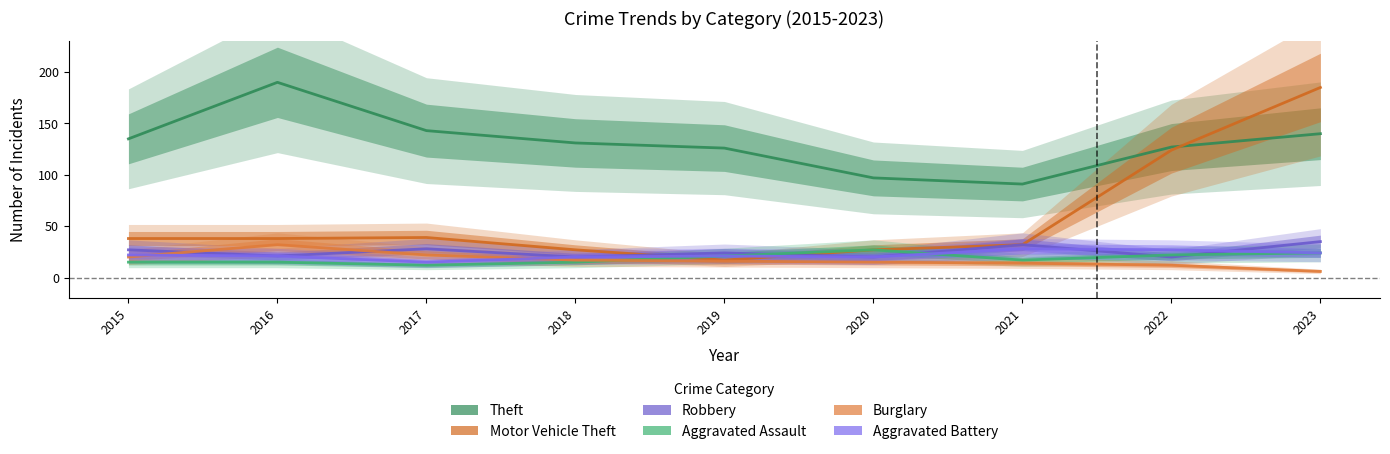

Between 2022 and 2019, which is larger?

2022